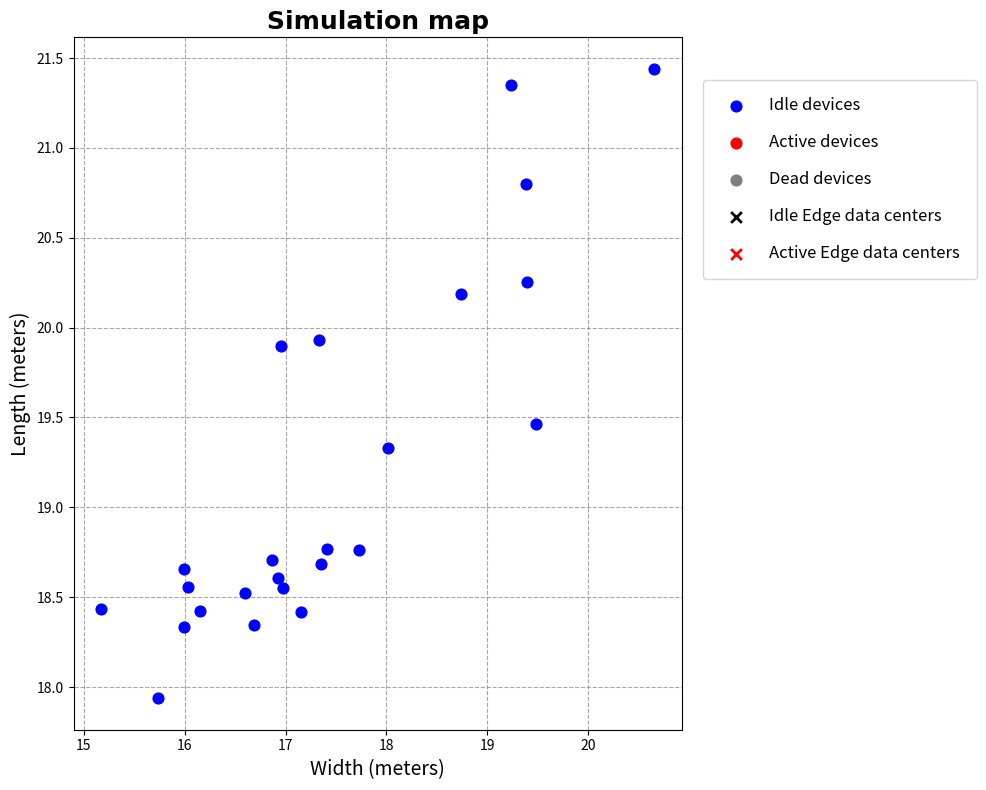

What is the range of Y values (max minus min)?

3.5